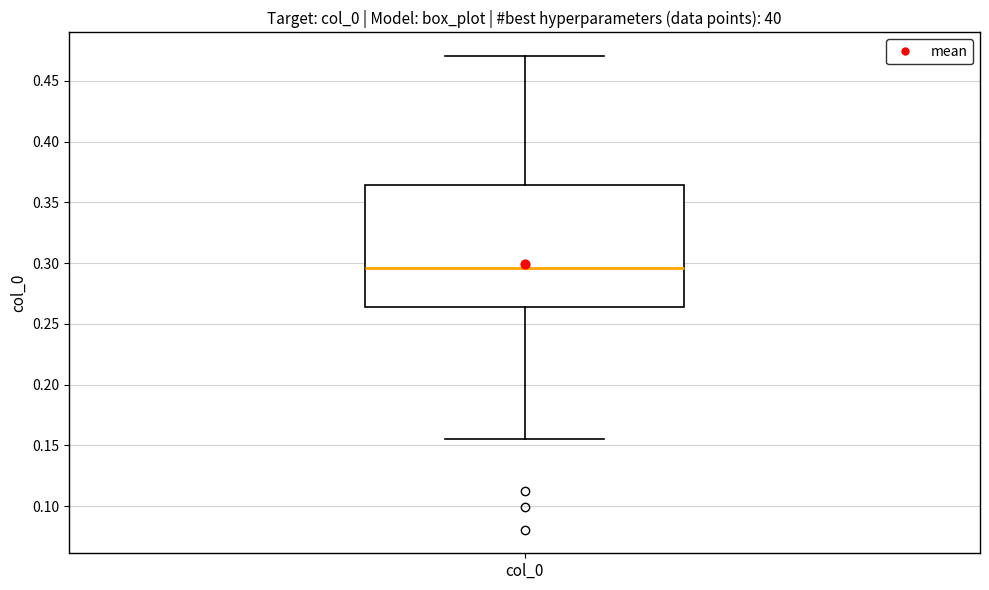

Transcribe this box plot: give where the median line is, the range the box spans, and where the two whiskers end, as read against the y-axis. The values are not printed on the chart, so give them approximately, as read against the axis.

median 0.295, box 0.265 to 0.365, whiskers 0.155 to 0.470